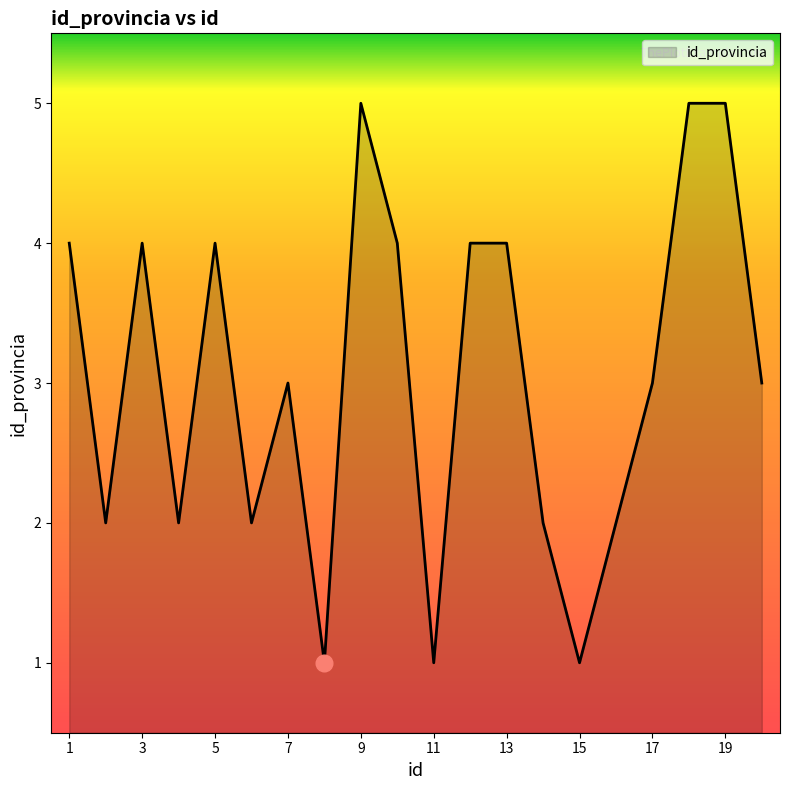

What is the maximum value shown in the chart?

5